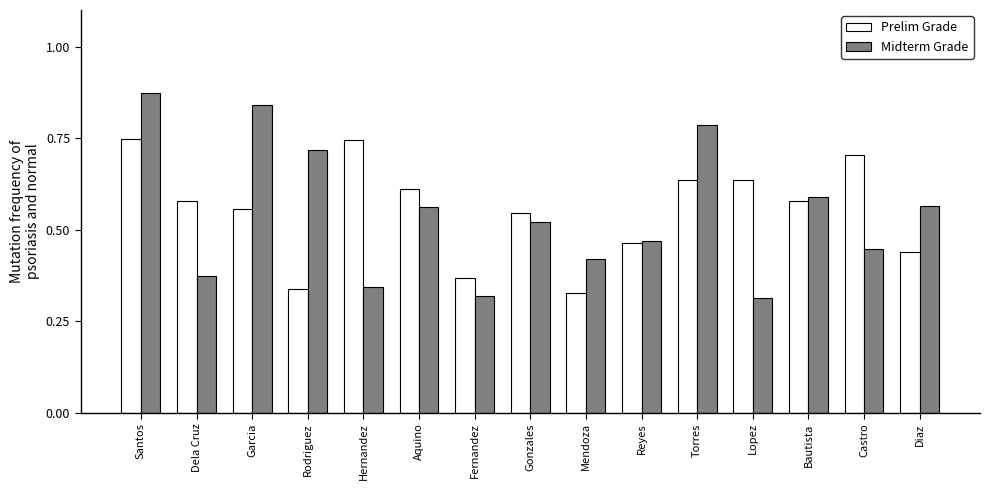

Are the bars horizontal?

No